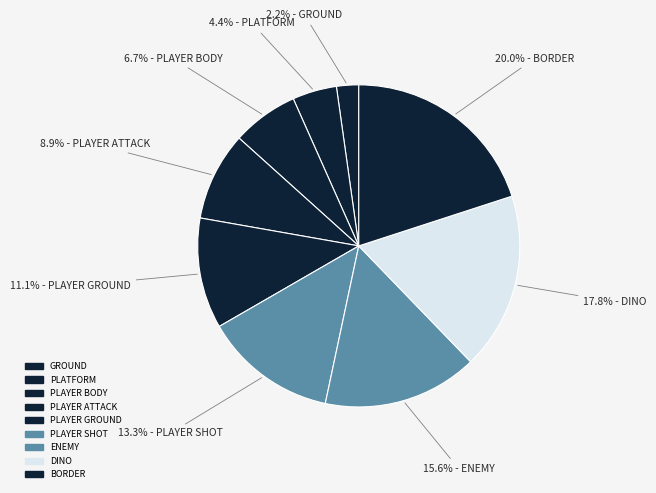

Which slice is the smallest?

GROUND